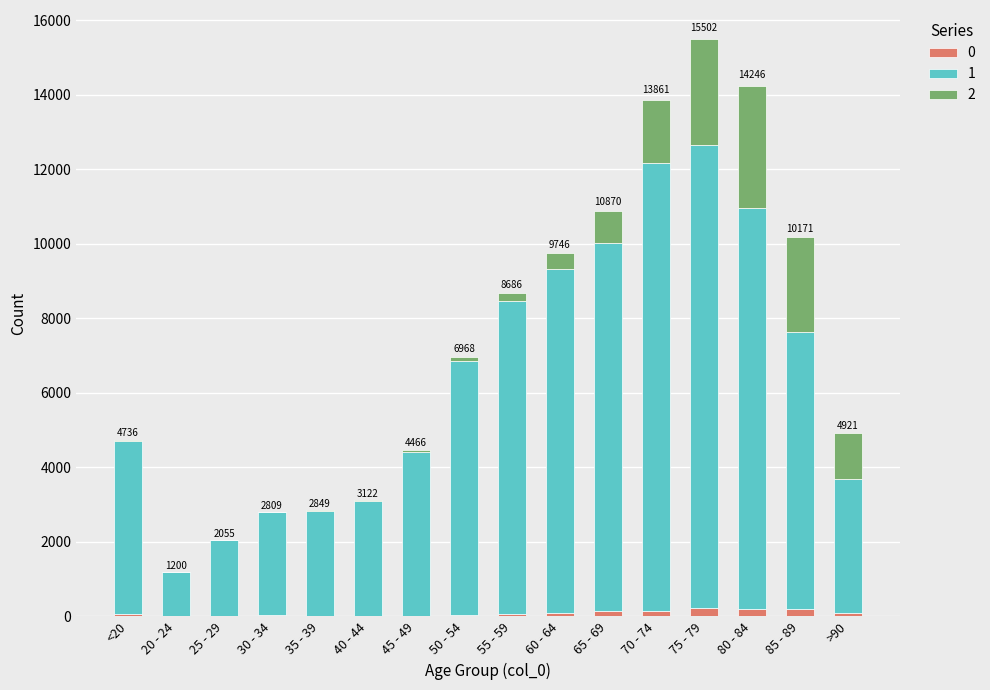

Count the number of categories in the chart.

16